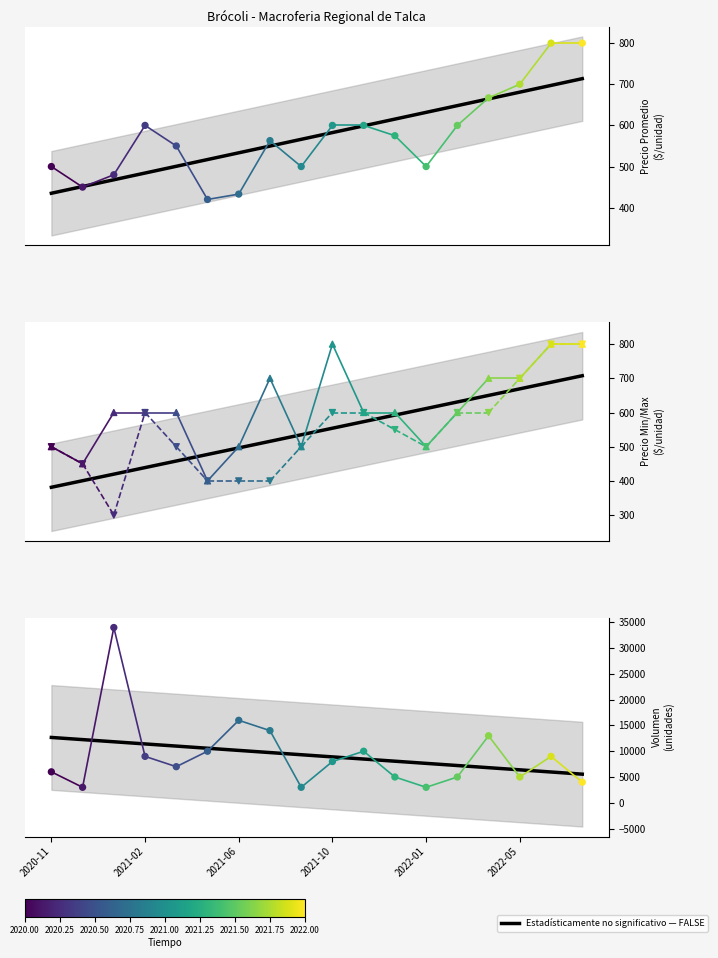

What is the ratio of the value at 2022-05 to the value at 2021-02?

0.6